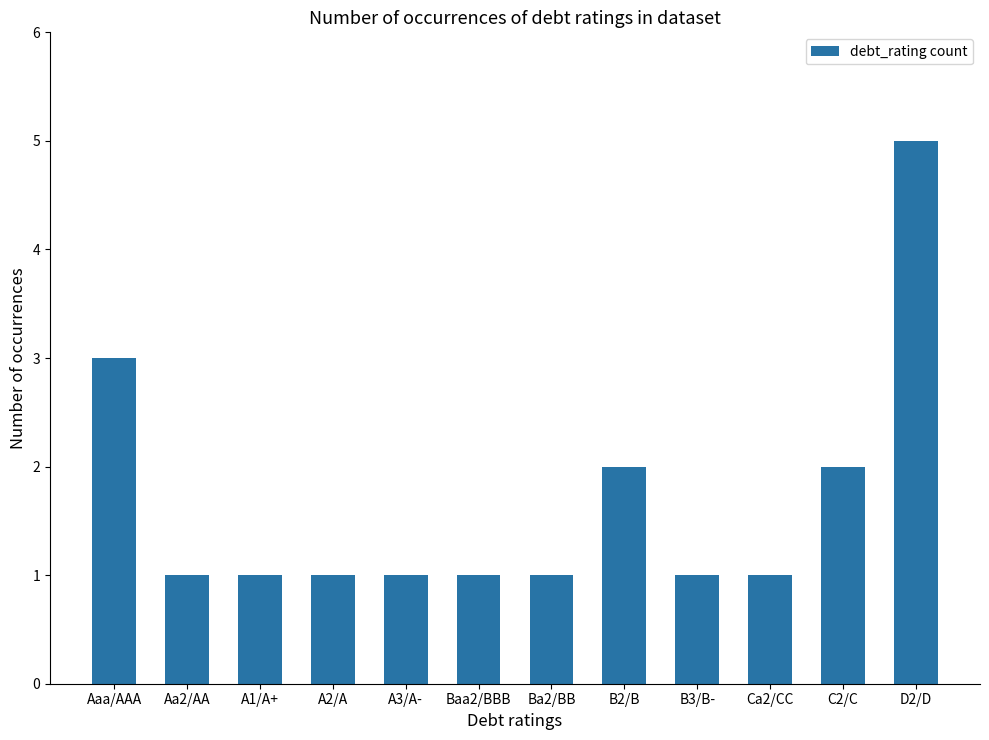

What is the ratio of the value at Aaa/AAA to the value at Ca2/CC?

3.0